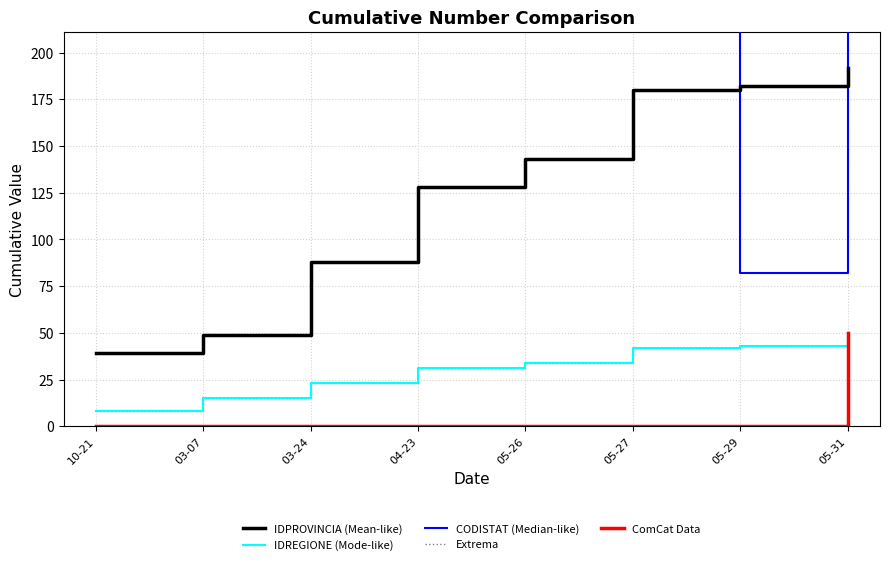

Is this an area chart (filled region under the line)?

No